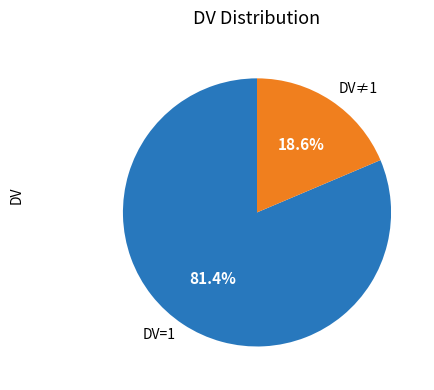

Which has a higher value, DV≠1 or DV=1?

DV=1